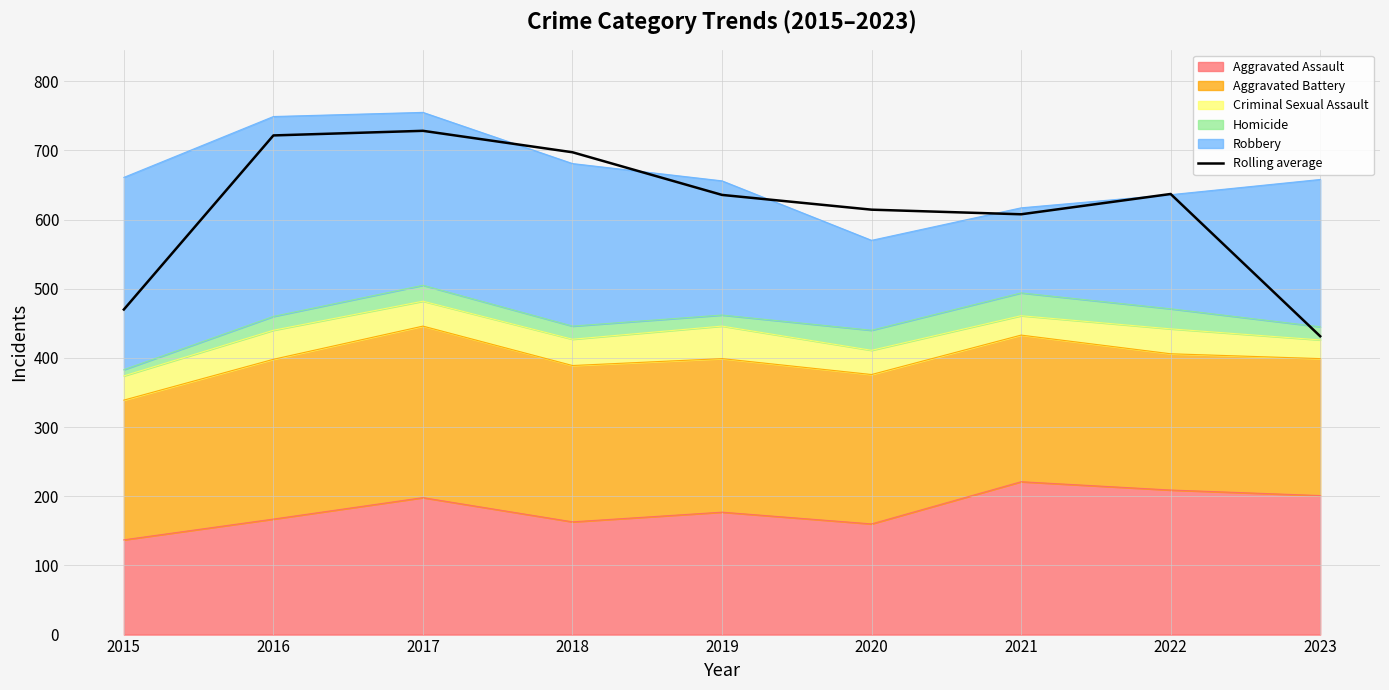

List the labels in order of value, largest first.

2017, 2016, 2018, 2022, 2019, 2020, 2021, 2015, 2023